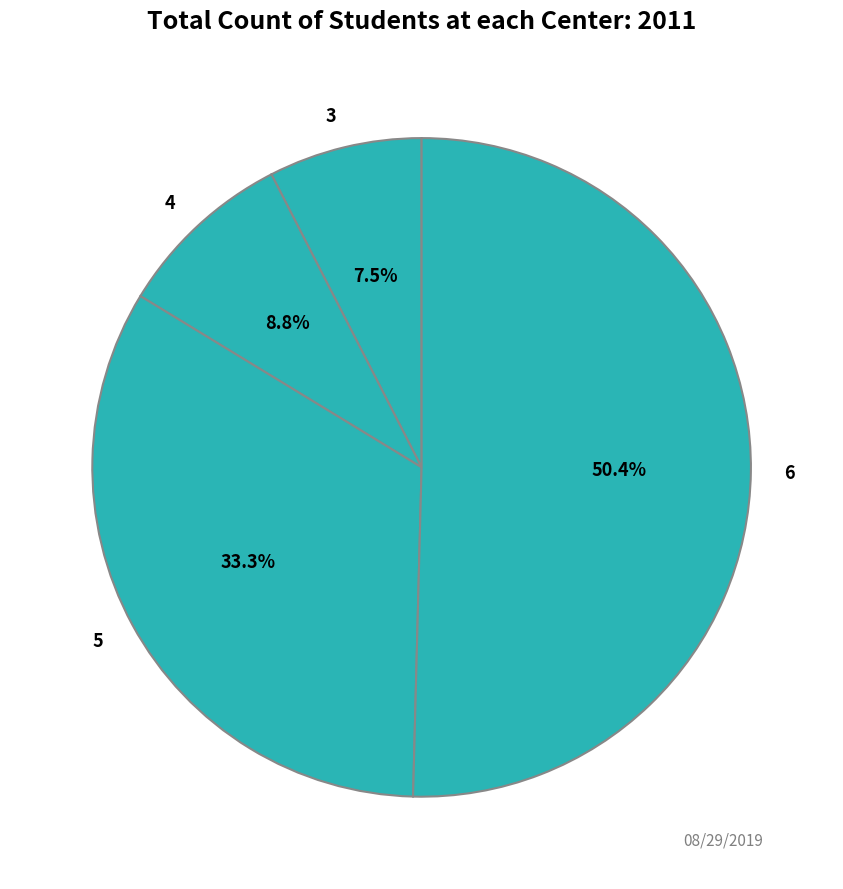

Count the number of slices in the pie.

4